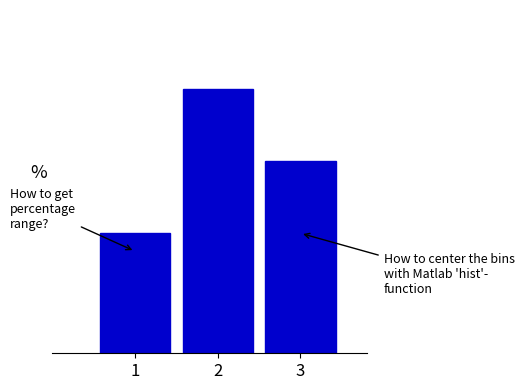

Does the chart contain any negative values?

No